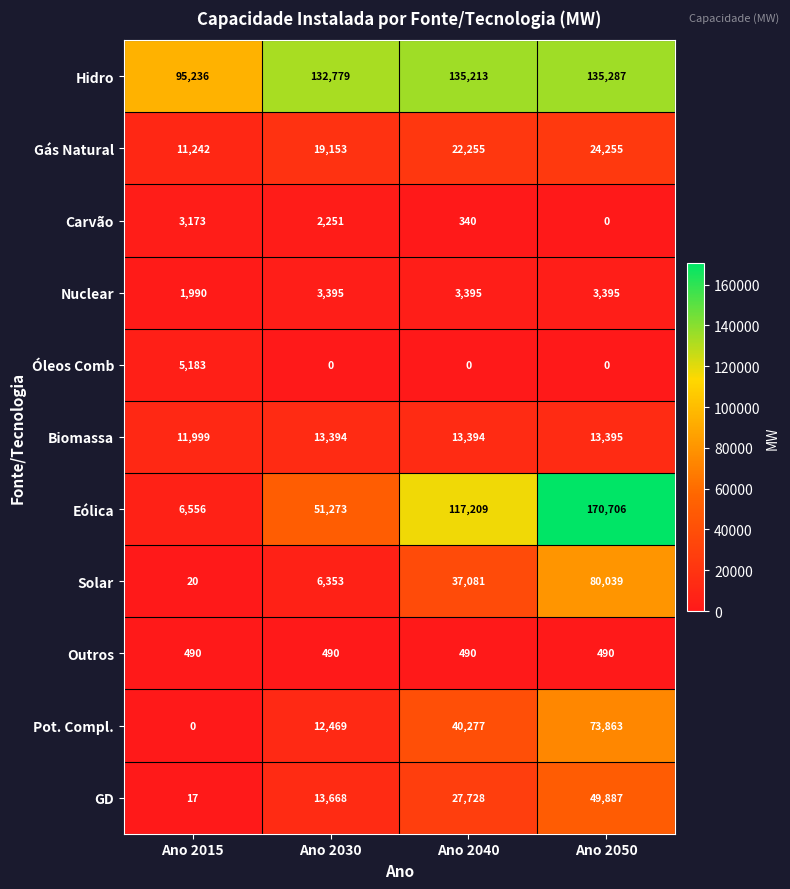

The Óleos Comb series shows 0 at Ano 2030. True or false?

True